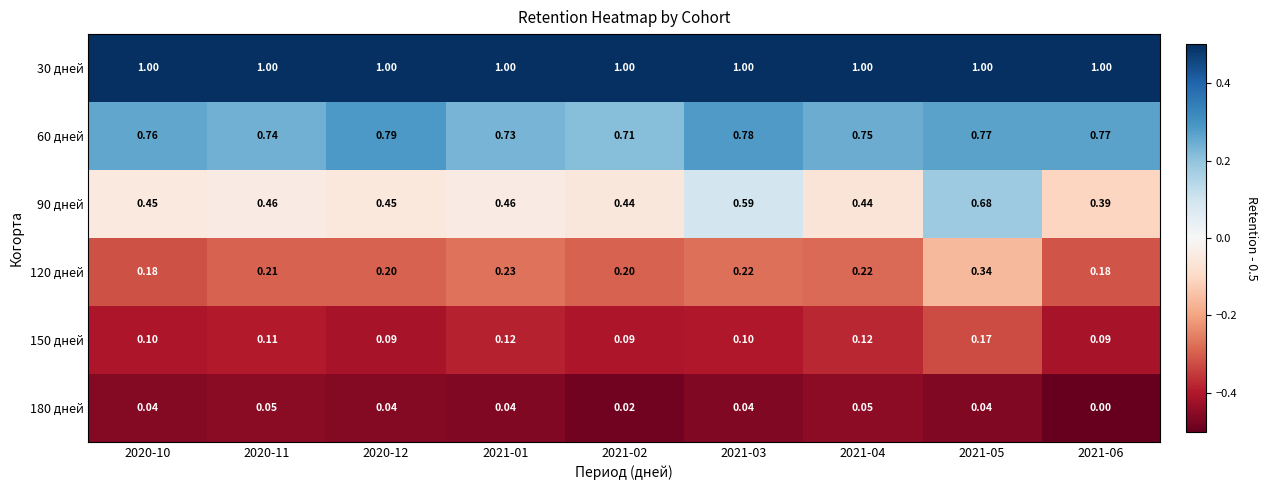

Is the value of 150 дней at 2021-05 greater than the value of 60 дней at 2021-05?

No